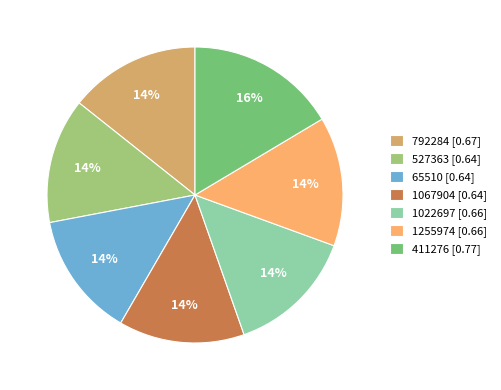

Which category has the biggest portion of the pie?

411276